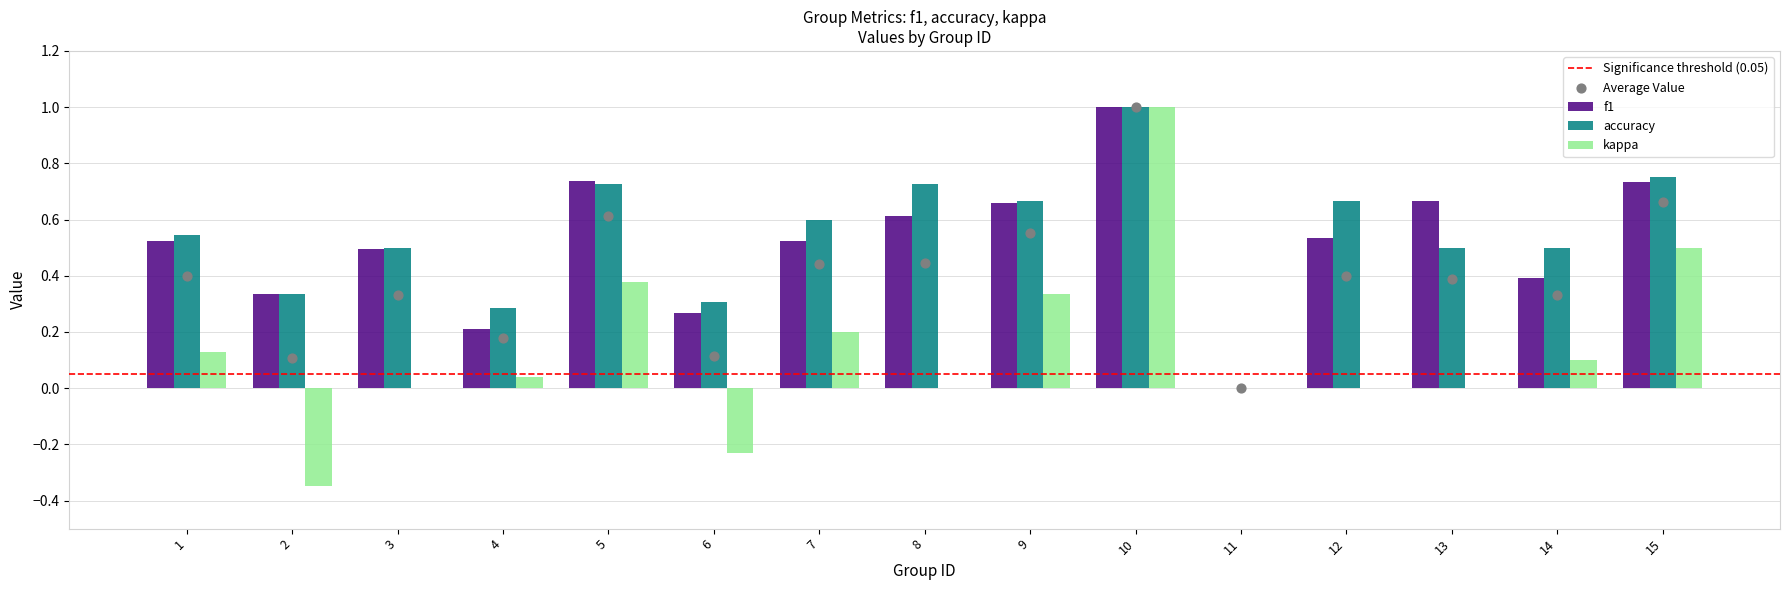

Which series has the widest spread of Y values?

kappa